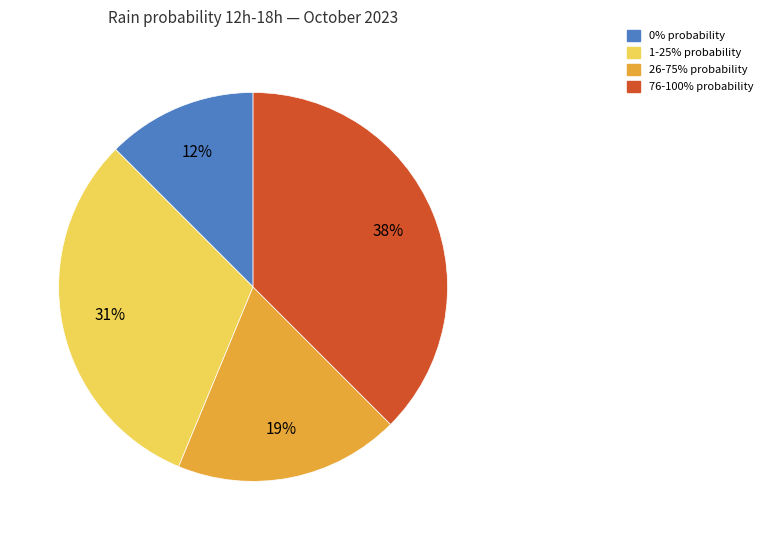

Is there a majority slice in this chart?

No